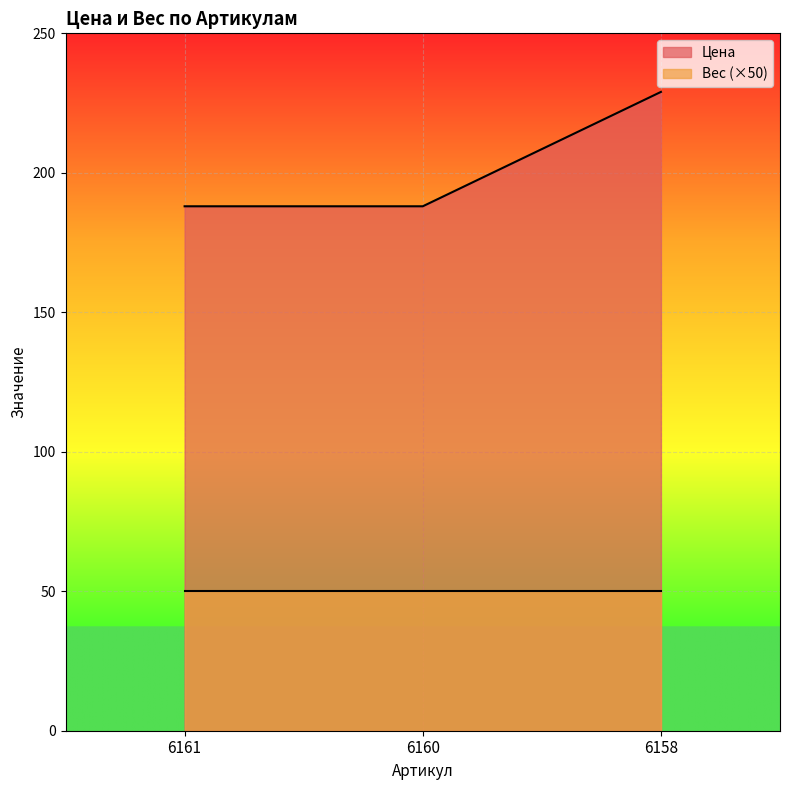

What is the minimum value shown in the chart?

50